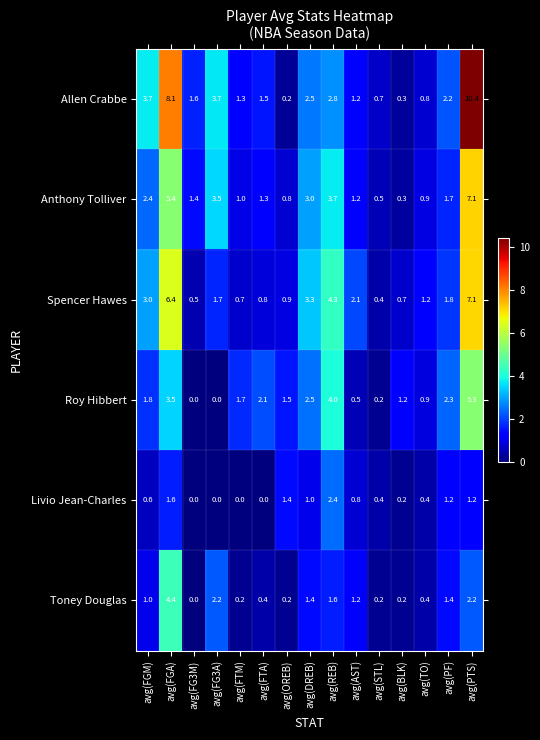

Which category has the highest value across all series?

avg(PTS)